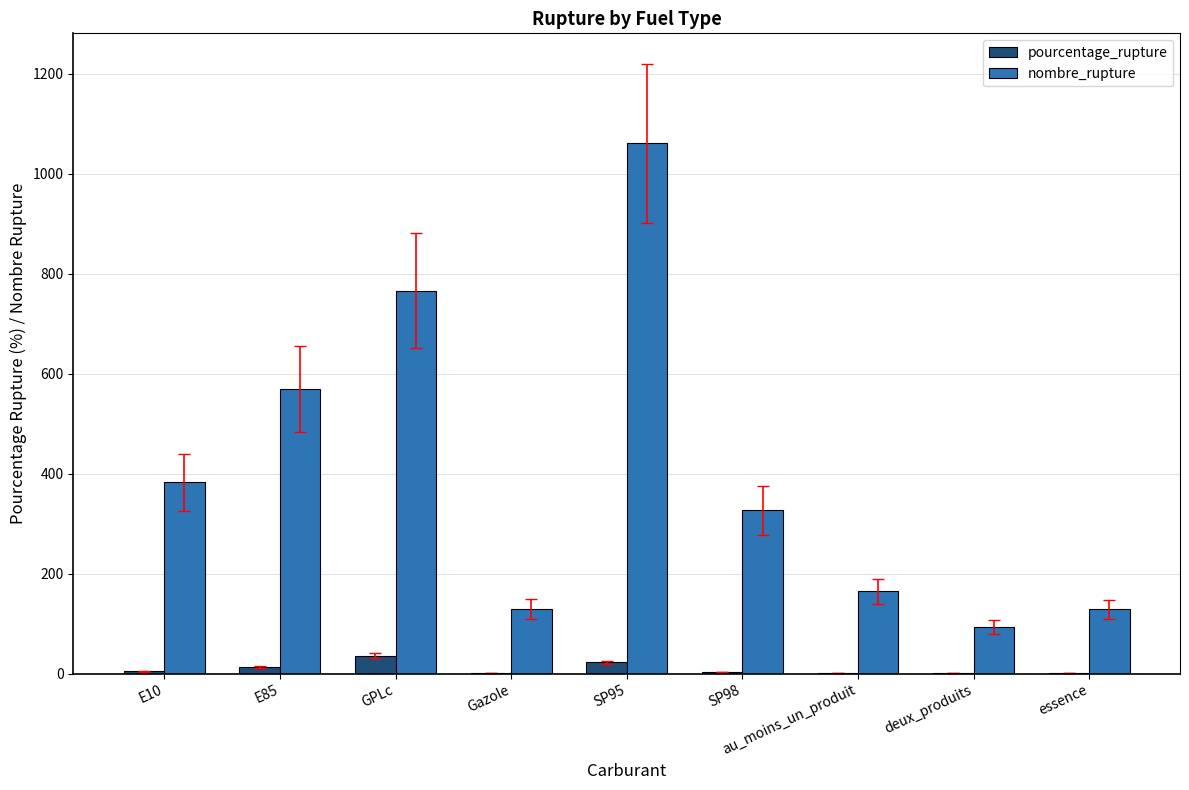

Which category has the highest value in the nombre_rupture series?

SP95